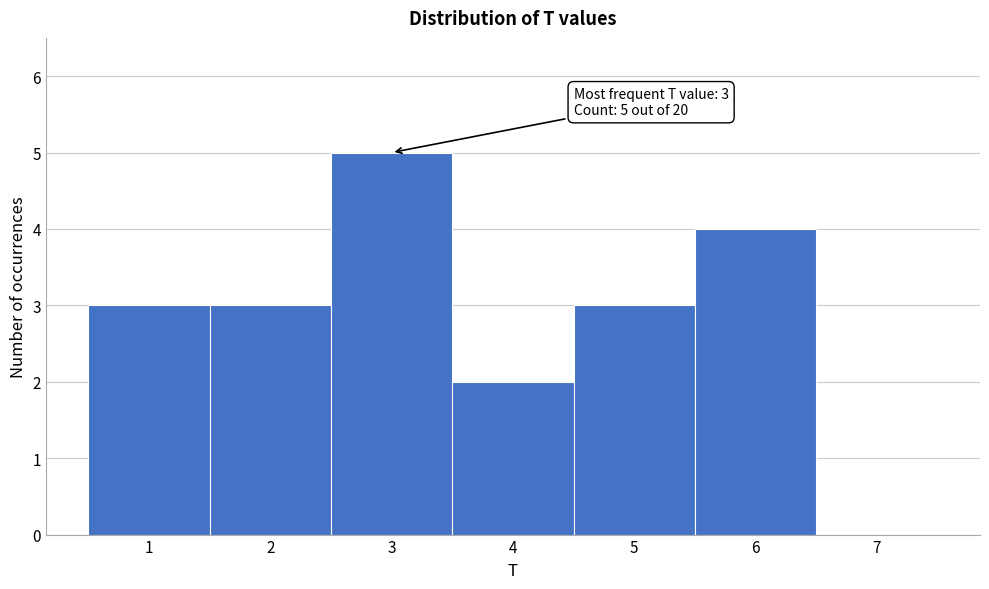

Over which range of the x-axis is the bar tallest?

2.5 to 3.5